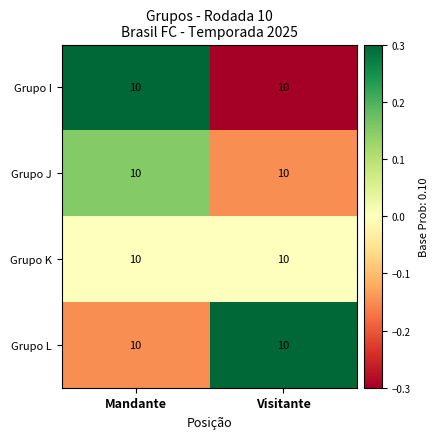

At how many categories does at least one series exceed 0?

2